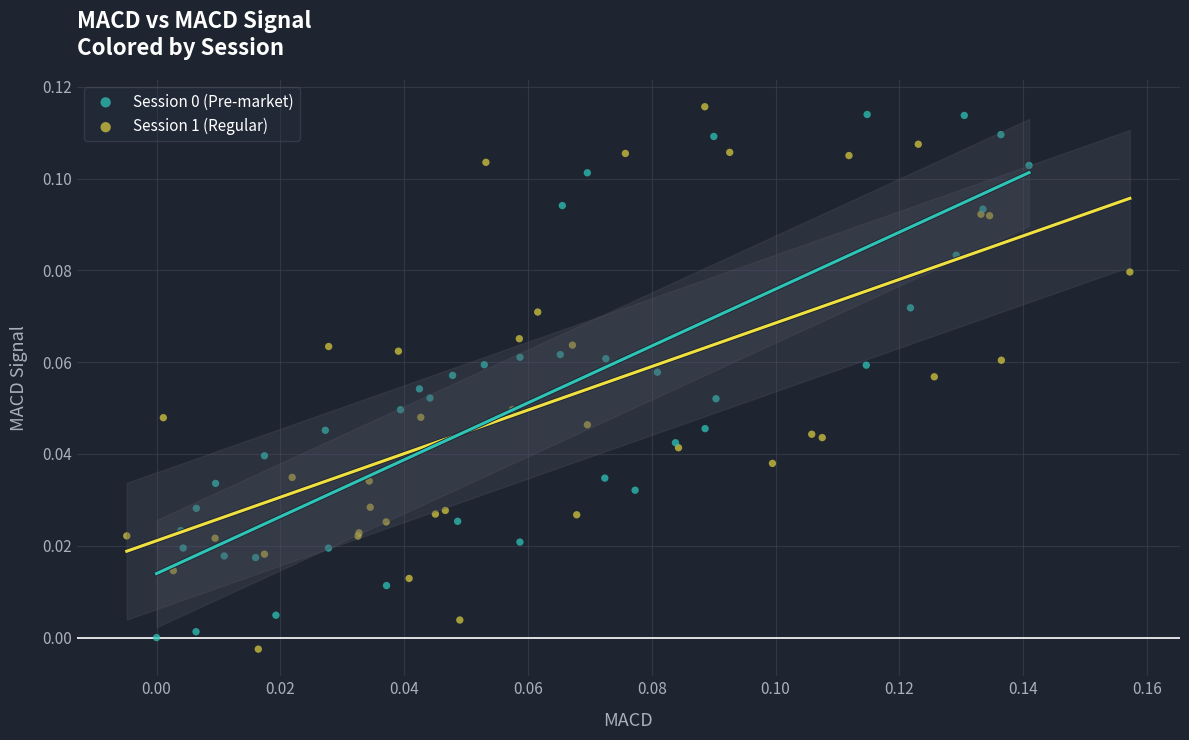

Which series has the widest spread of Y values?

Session 1 (Regular)